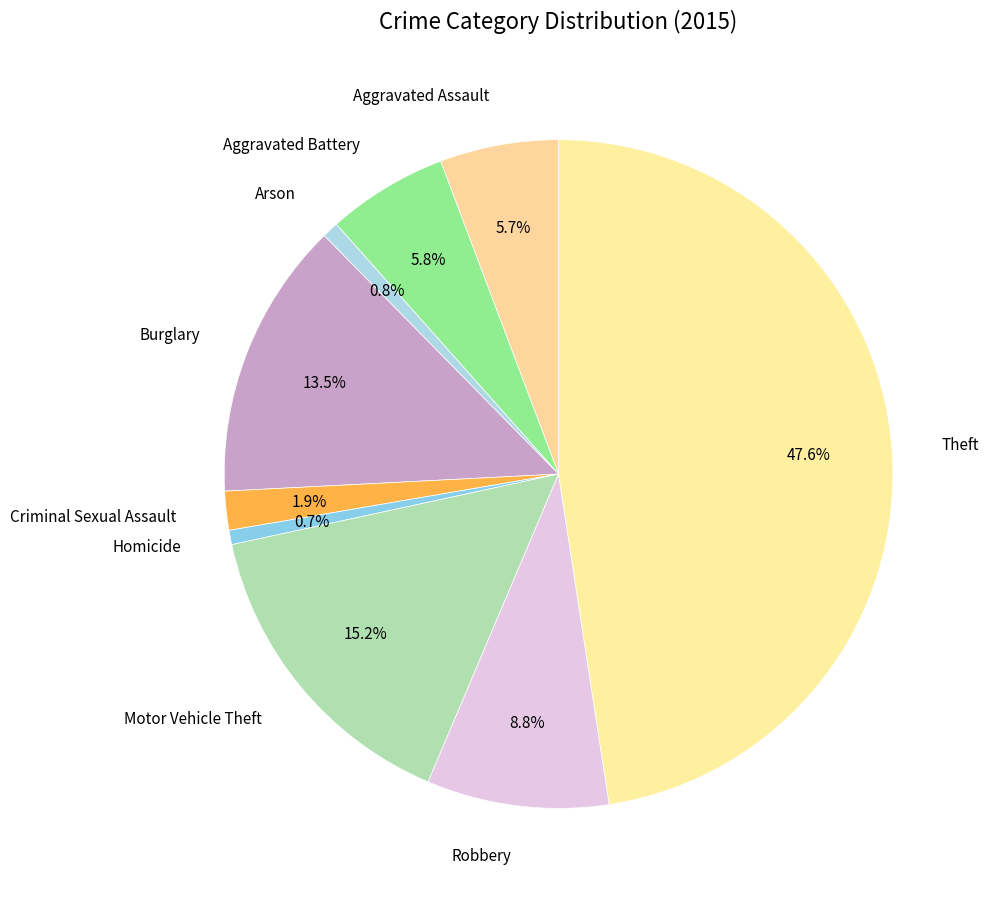

To the nearest percent, what is the difference between the largest and smallest slice percentages?

47%